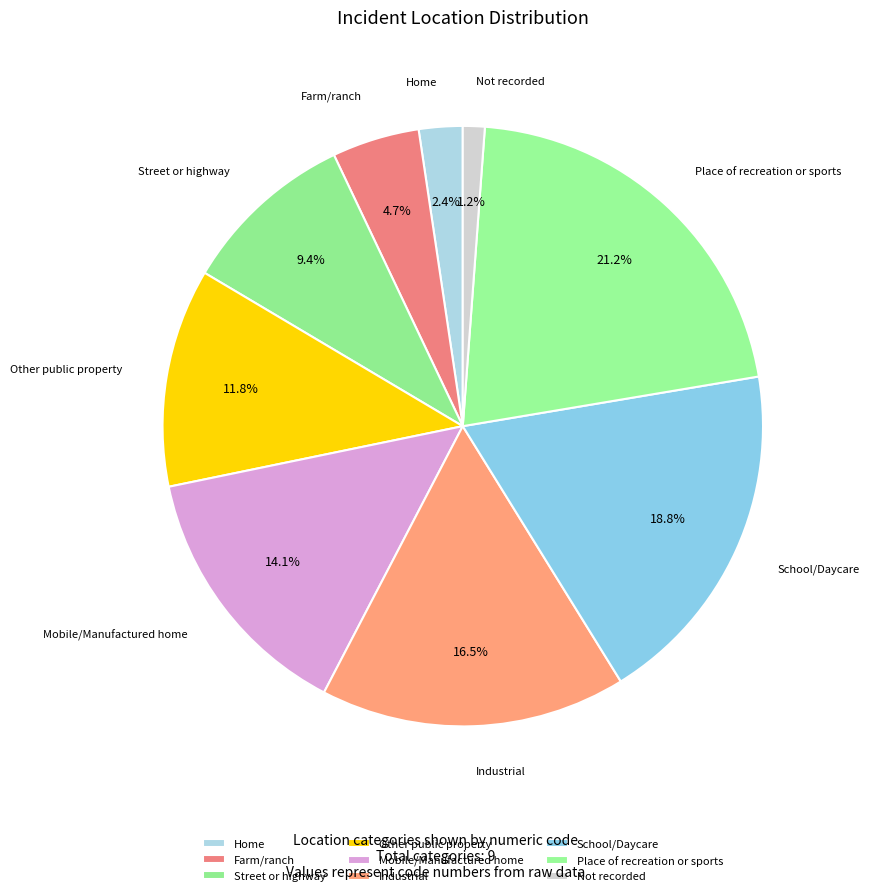

Is there any slice that represents more than half of the pie?

No